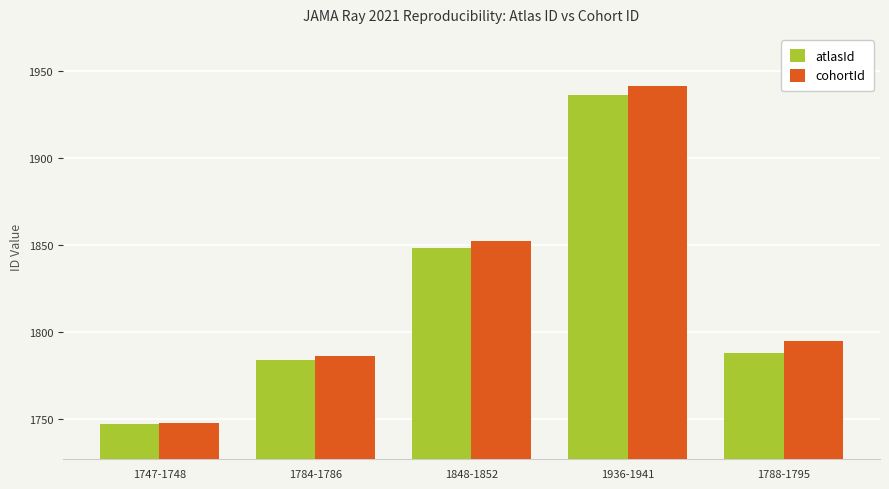

What is the smallest value displayed?

1747